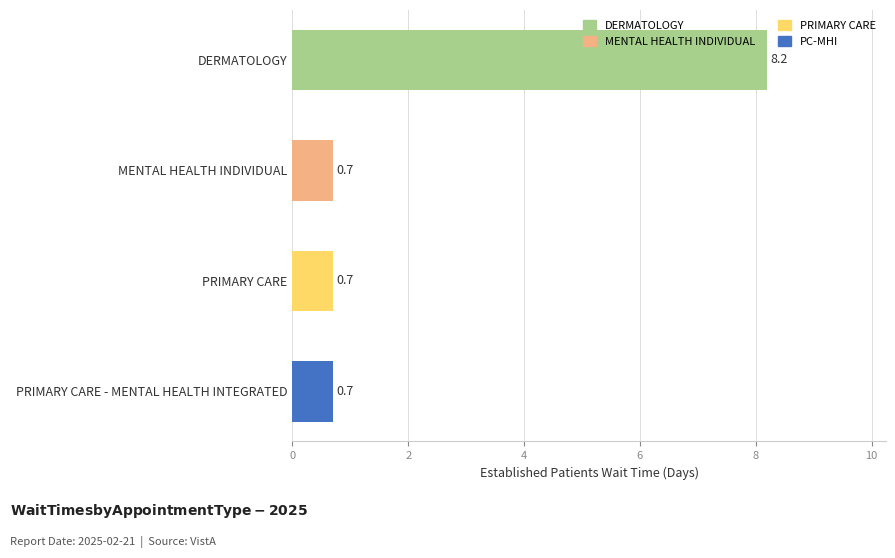

What is the average value?

2.6